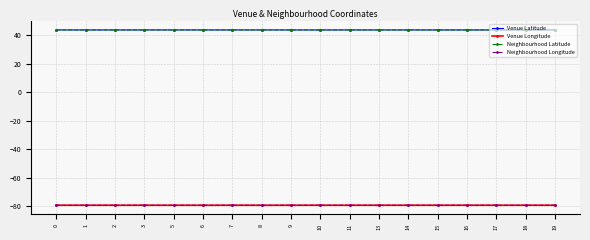

What is the difference between the highest and lowest values at 19?

123.1